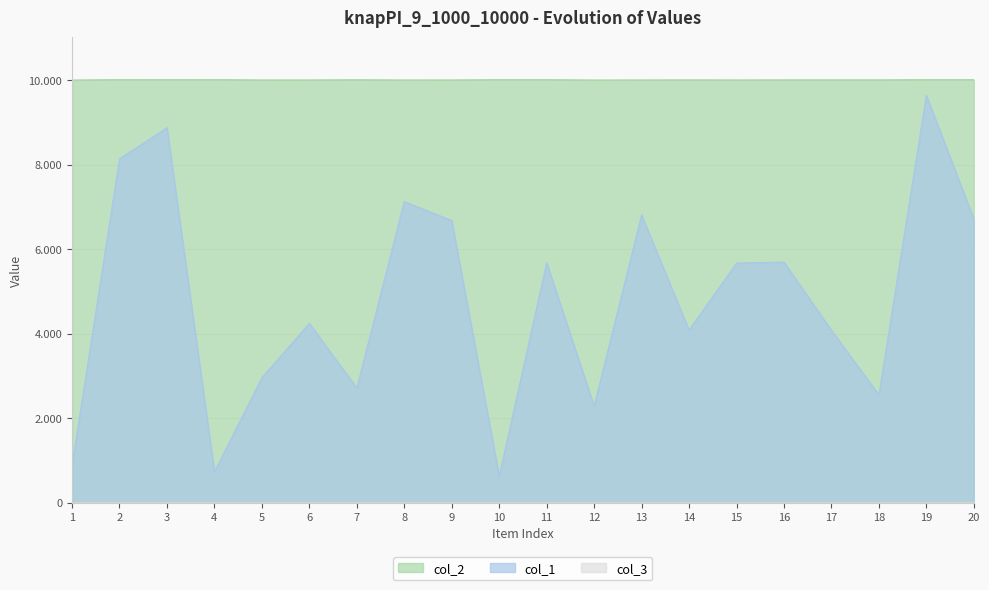

How many categories are shown in the chart?

20